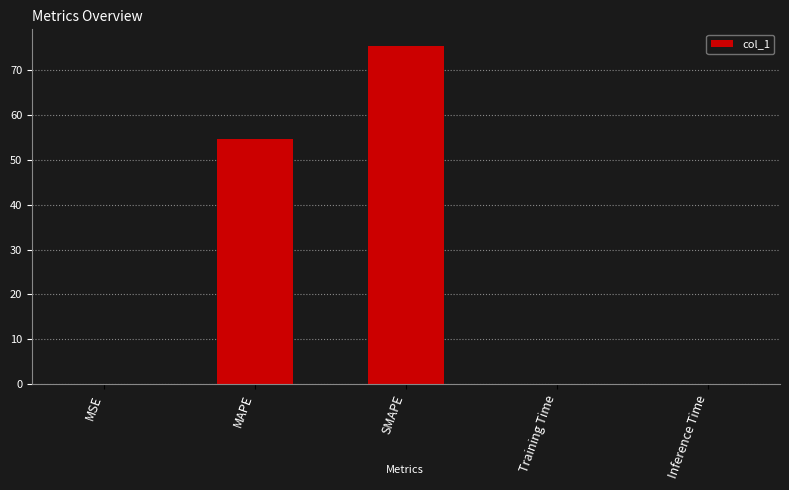

Read the value at SMAPE.

75.3